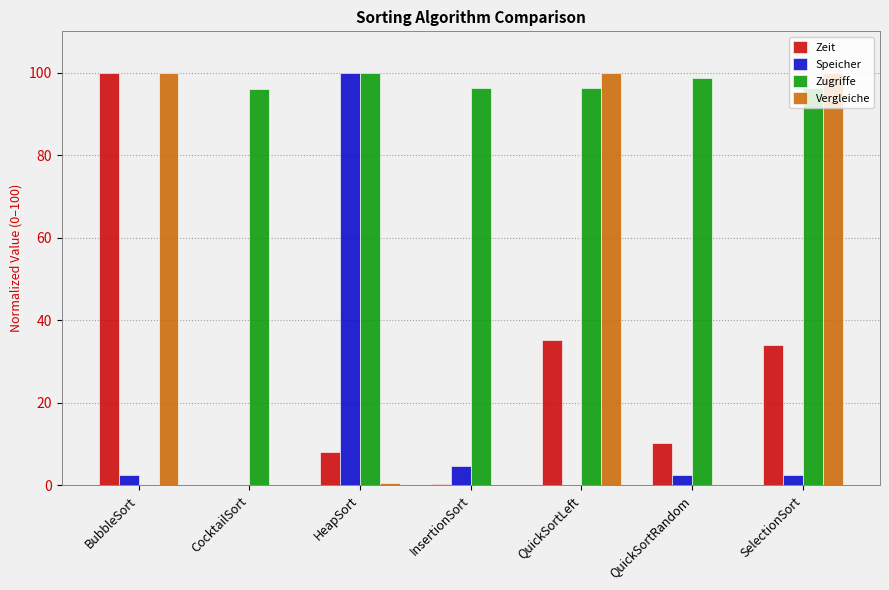

True or false: Zugriffe has a value of 96.3 at QuickSortLeft.

True